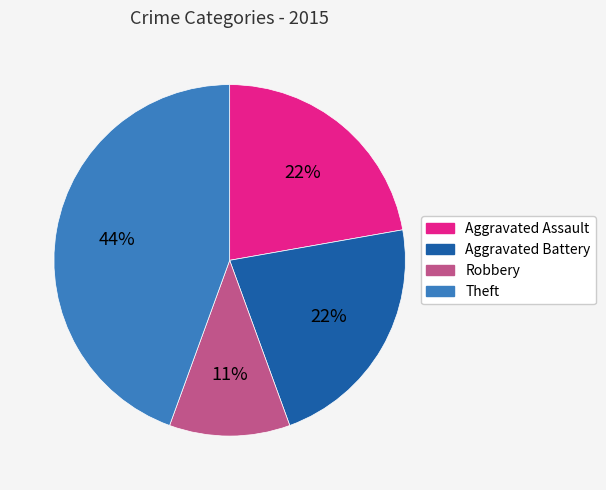

The Aggravated Assault slice represents 14% of the pie. True or false?

False